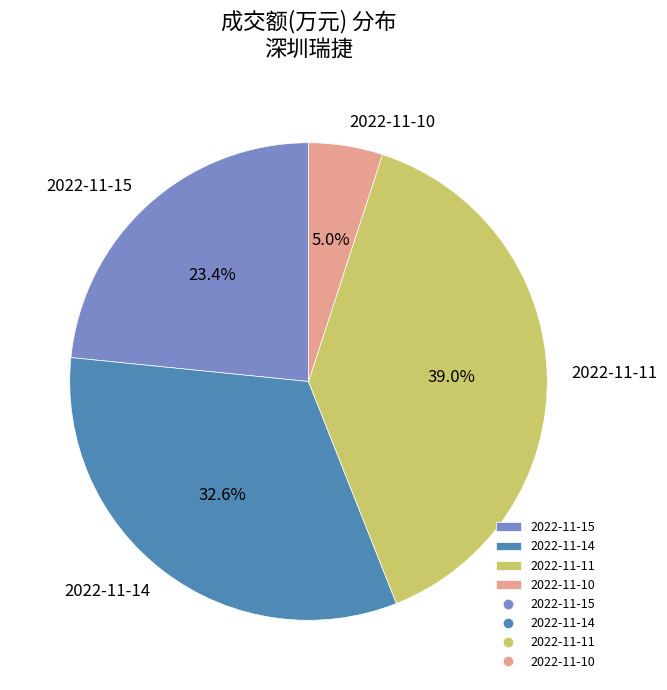

True or false: 2022-11-11 accounts for 39% of the total.

True